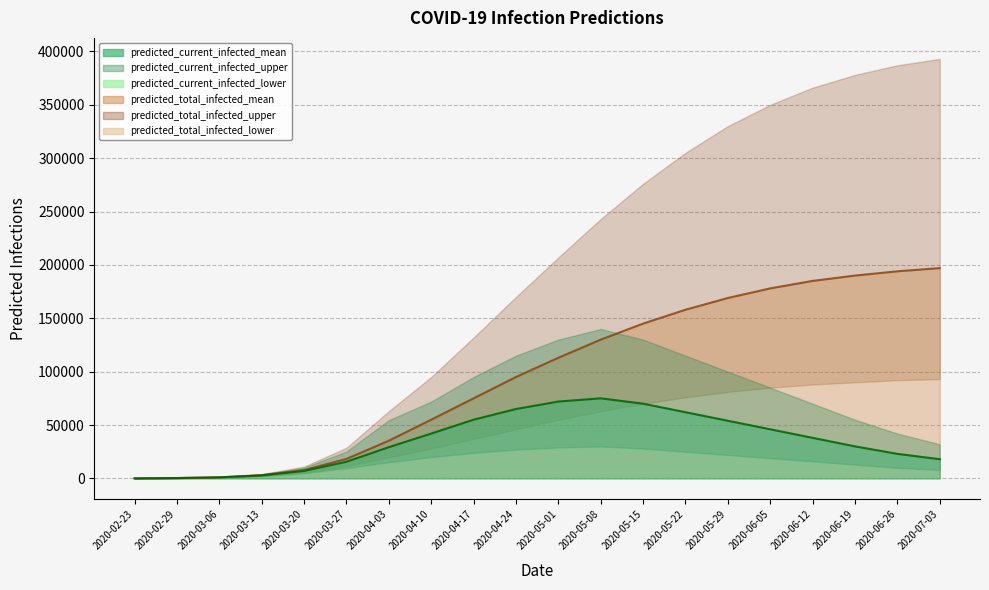

Reading left to right, what are all the values shown in this chart?

predicted_current_infected_lower: predicted_current_infected_lower=40	predicted_current_infected_mean=280	predicted_current_infected_upper=793	predicted_total_infected_lower=2112	predicted_total_infected_mean=4930	predicted_total_infected_upper=9661	6=15239	7=20000	8=24000	9=27000	10=29000	11=30000	12=28000	13=25000	14=22000	15=19000	16=16000	17=13000	18=10000	19=8000
predicted_current_infected_mean: predicted_current_infected_lower=50	predicted_current_infected_mean=349	predicted_current_infected_upper=1005	predicted_total_infected_lower=2801	predicted_total_infected_mean=6985	predicted_total_infected_upper=15612	6=29260	7=42000	8=55000	9=65000	10=72000	11=75000	12=70000	13=62000	14=54000	15=46000	16=38000	17=30000	18=23000	19=18000
predicted_current_infected_upper: predicted_current_infected_lower=60	predicted_current_infected_mean=420	predicted_current_infected_upper=1247	predicted_total_infected_lower=3721	predicted_total_infected_mean=10027	predicted_total_infected_upper=25284	6=54608	7=72000	8=95000	9=115000	10=130000	11=140000	12=130000	13=115000	14=100000	15=85000	16=70000	17=55000	18=42000	19=32000
predicted_total_infected_lower: predicted_current_infected_lower=40	predicted_current_infected_mean=280	predicted_current_infected_upper=793	predicted_total_infected_lower=2312	predicted_total_infected_mean=5606	predicted_total_infected_upper=11672	6=19655	7=28000	8=37000	9=46000	10=55000	11=63000	12=70000	13=76000	14=81000	15=85000	16=88000	17=90000	18=92000	19=93000
predicted_total_infected_mean: predicted_current_infected_lower=50	predicted_current_infected_mean=349	predicted_current_infected_upper=1005	predicted_total_infected_lower=3050	predicted_total_infected_mean=7838	predicted_total_infected_upper=18246	6=35319	7=55000	8=75000	9=95000	10=113000	11=130000	12=145000	13=158000	14=169000	15=178000	16=185000	17=190000	18=194000	19=197000
predicted_total_infected_upper: predicted_current_infected_lower=60	predicted_current_infected_mean=420	predicted_current_infected_upper=1247	predicted_total_infected_lower=4021	predicted_total_infected_mean=11079	predicted_total_infected_upper=28725	6=62995	7=95000	8=132000	9=170000	10=207000	11=243000	12=276000	13=305000	14=330000	15=350000	16=366000	17=378000	18=387000	19=393000